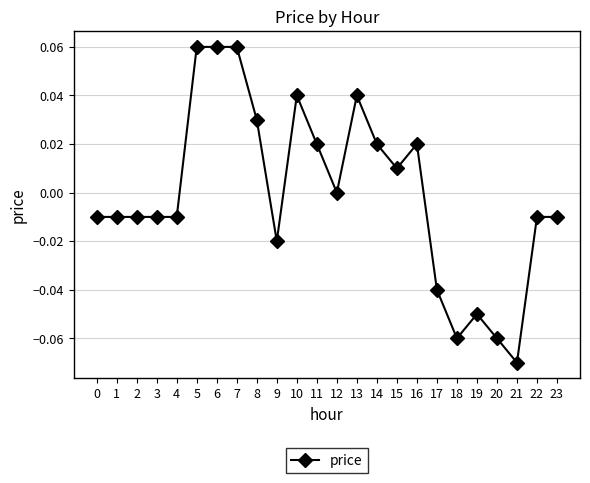

Which has a higher value, 22 or 18?

22